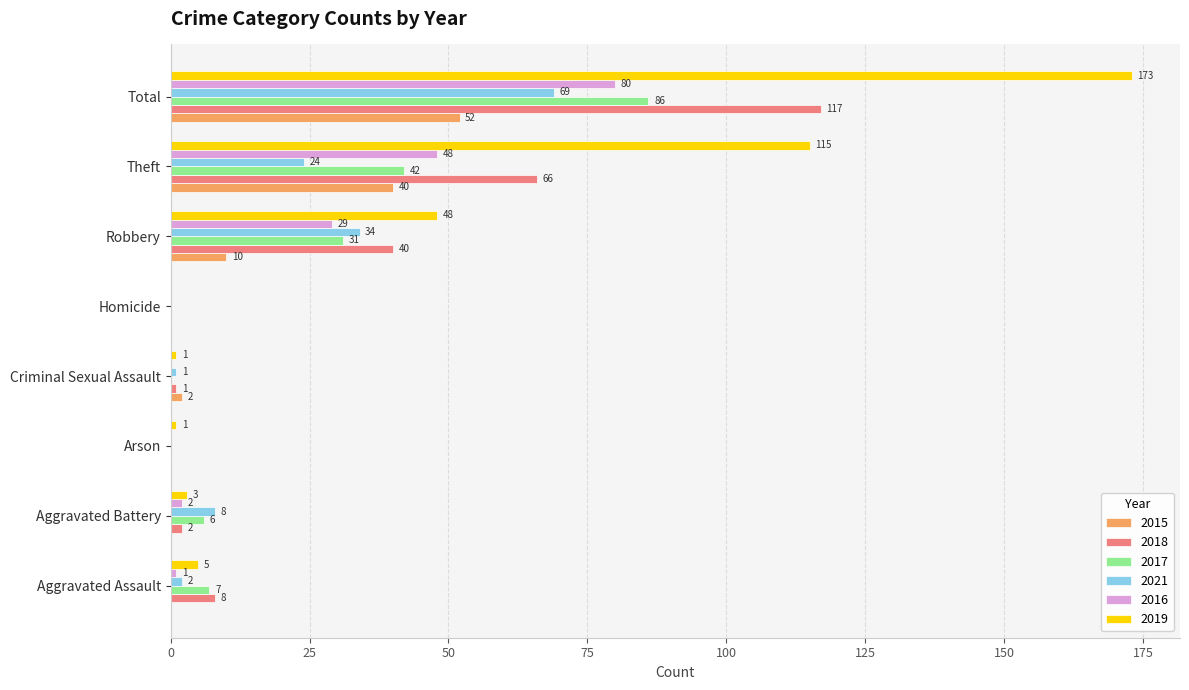

The value of 2016 at Theft is 48. True or false?

True